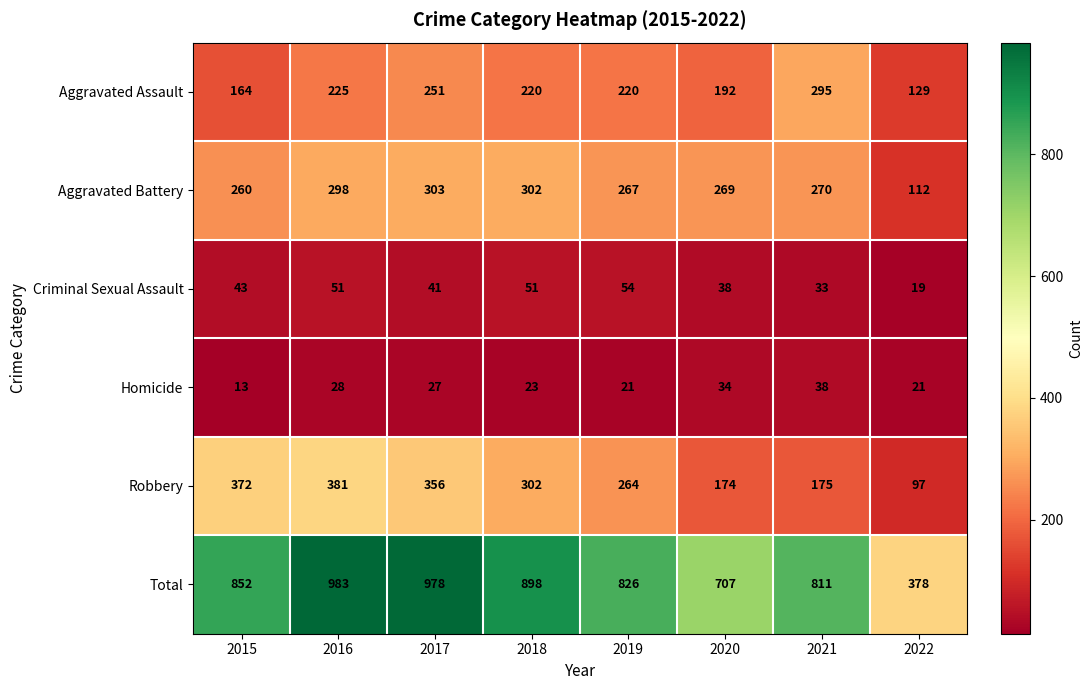

Rank the series by their maximum value, from lowest to highest.

Homicide, Criminal Sexual Assault, Aggravated Assault, Aggravated Battery, Robbery, Total